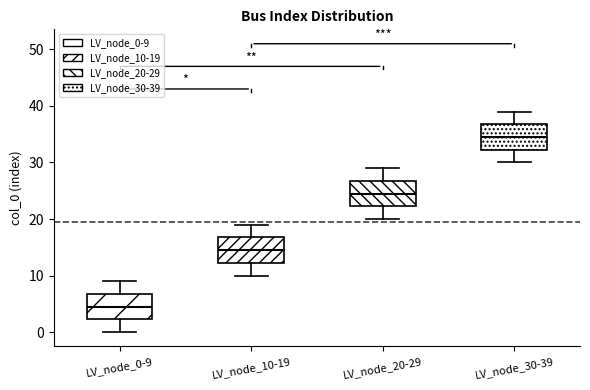

Reading left to right, read every box against the y-axis: the position of its median line, the range the box covers, and the ends of its whiskers. The values are not printed on the chart, so give them approximately, as read against the axis.

LV_node_0-9: median 5, box 2 to 7, whiskers 0 to 9
LV_node_10-19: median 15, box 12 to 17, whiskers 10 to 19
LV_node_20-29: median 25, box 22 to 27, whiskers 20 to 29
LV_node_30-39: median 35, box 32 to 37, whiskers 30 to 39